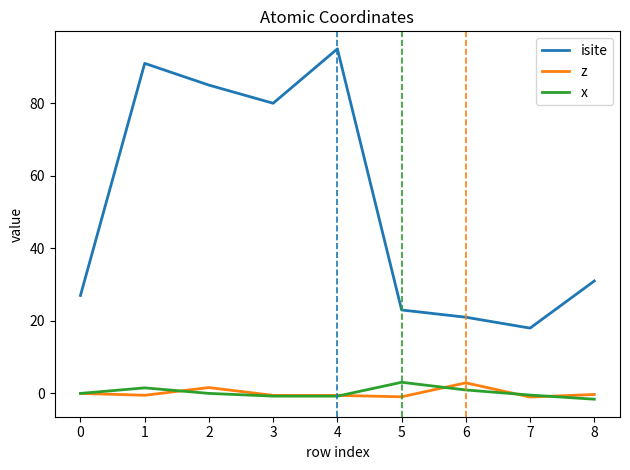

Which category has the highest value in the isite series?

4